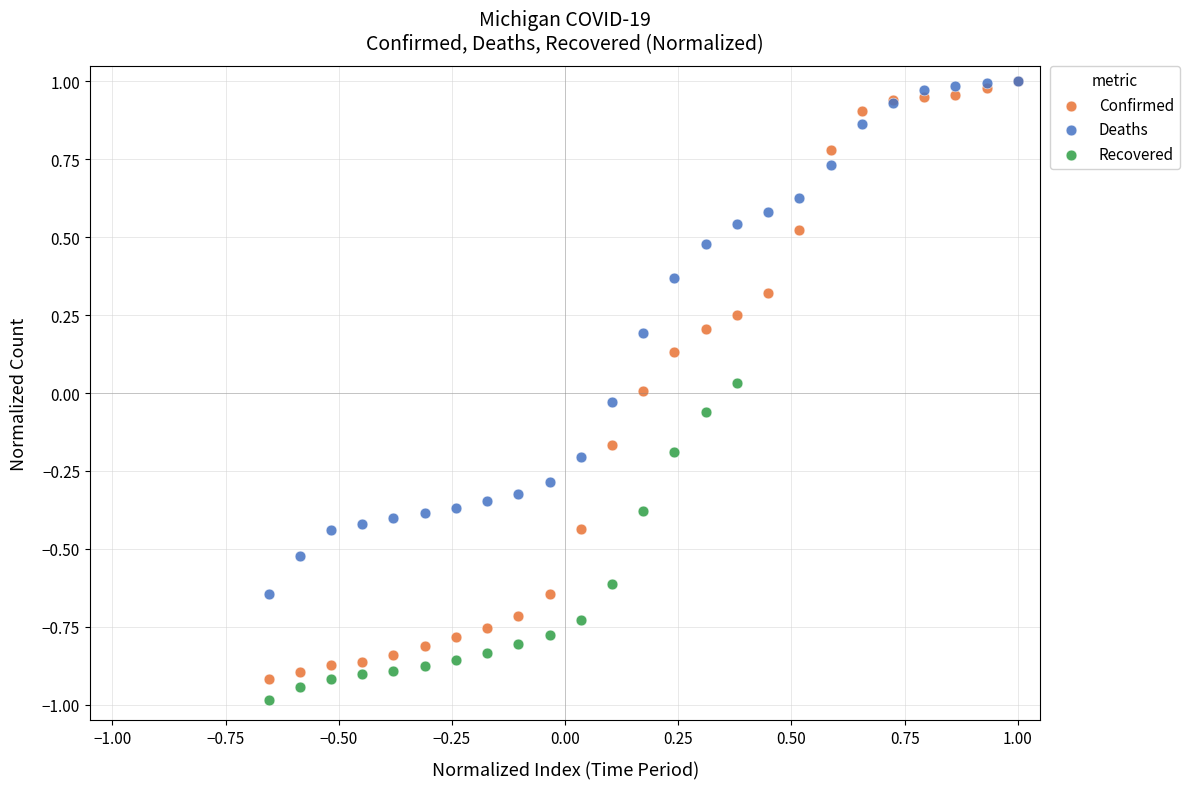

Which series reaches the minimum Y coordinate?

Recovered